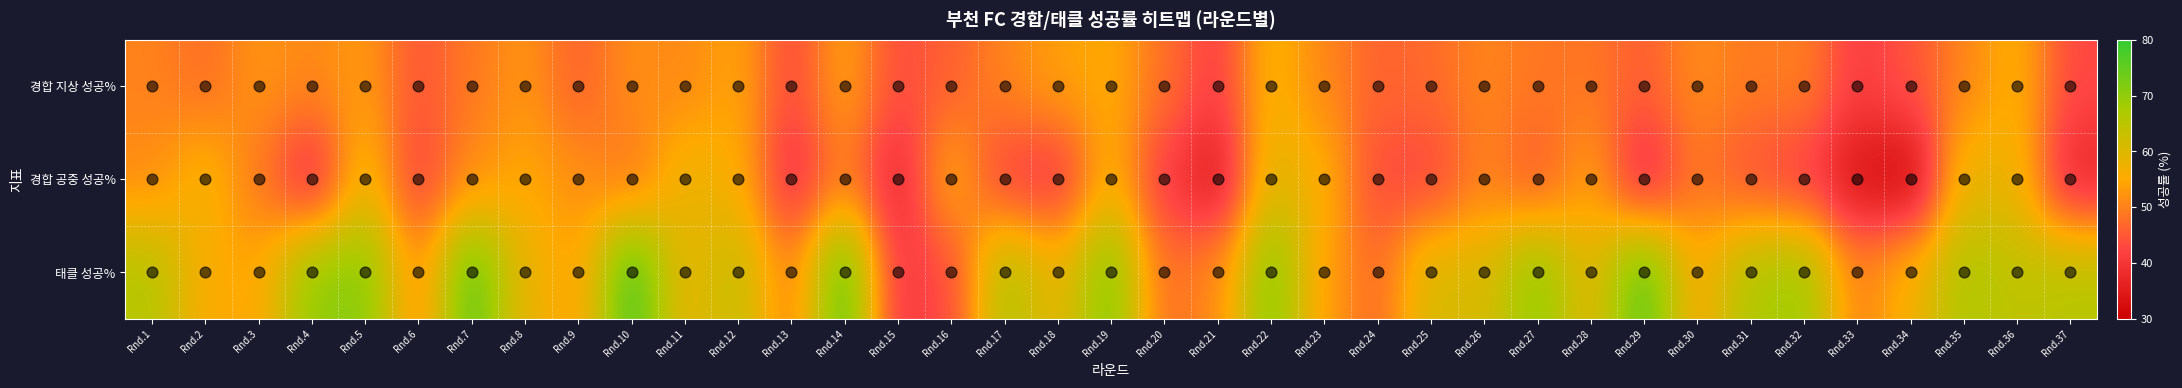

What is the difference between the highest and lowest values at Rnd.5?

18.4